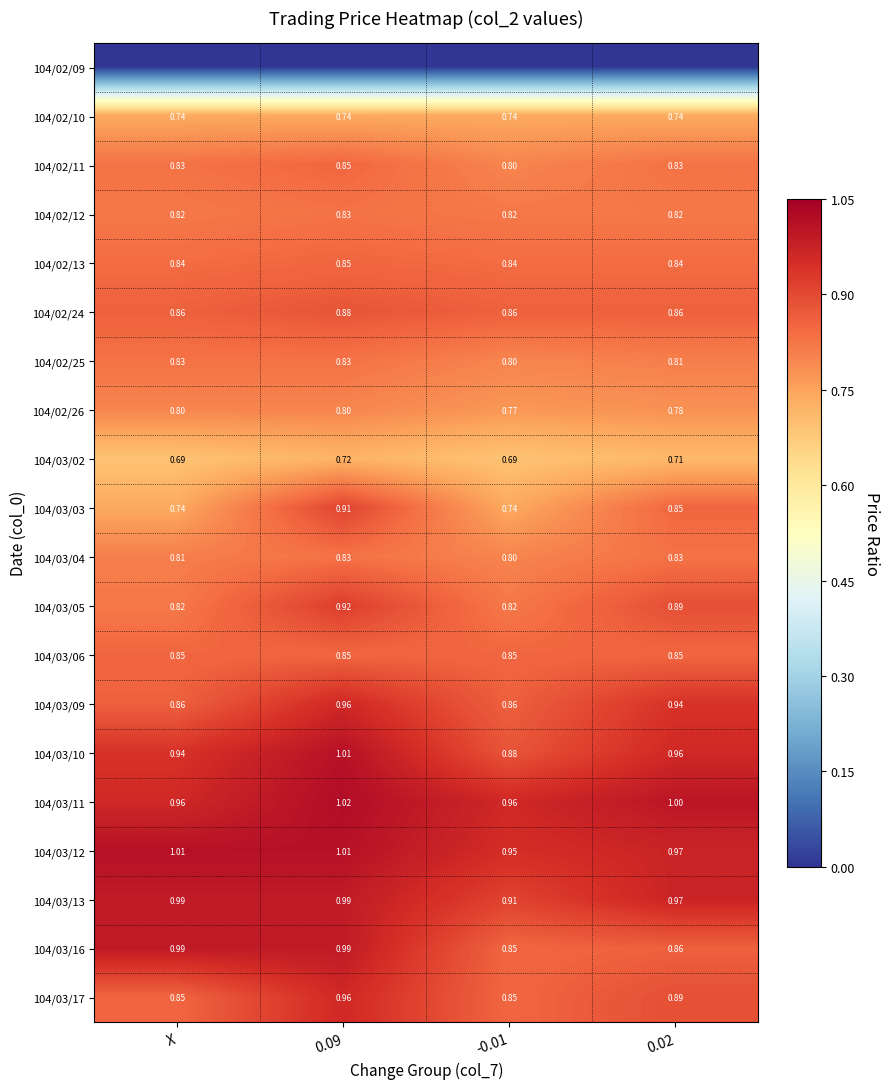

Is the value of 104/02/24 at -0.01 greater than the value of 104/03/04 at X?

Yes